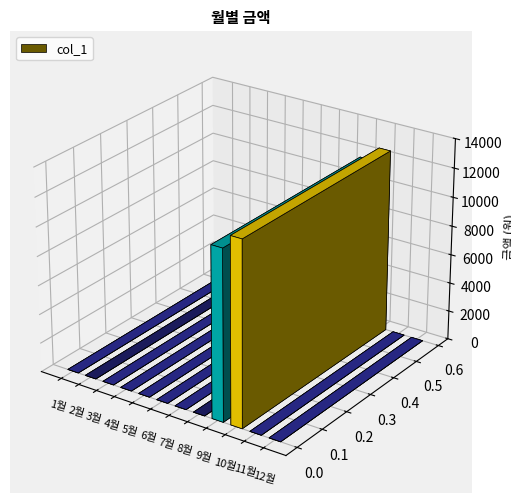

Are the bars grouped side by side (vs. stacked)?

No